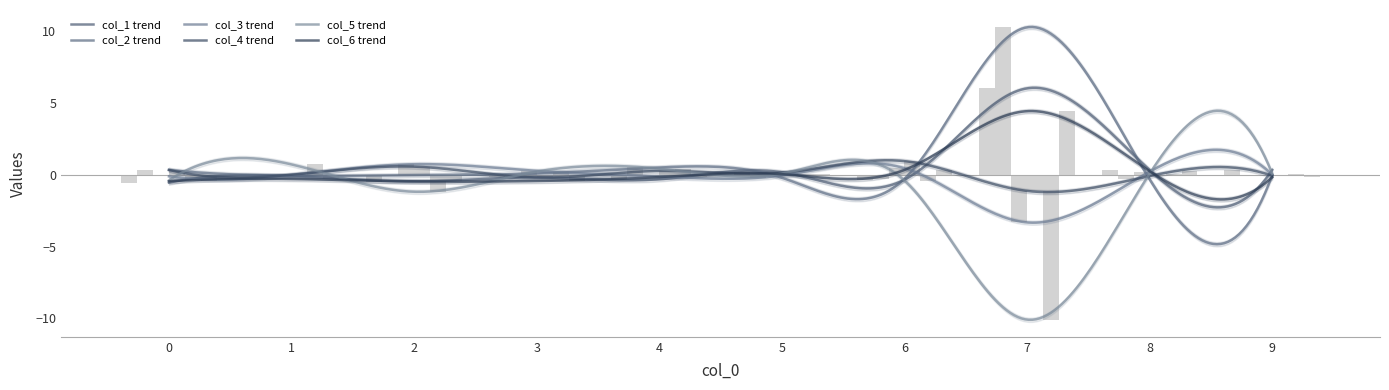

List the labels in order of col_4 value, largest first.

6, 2, 0, 4, 5, 1, 9, 8, 3, 7